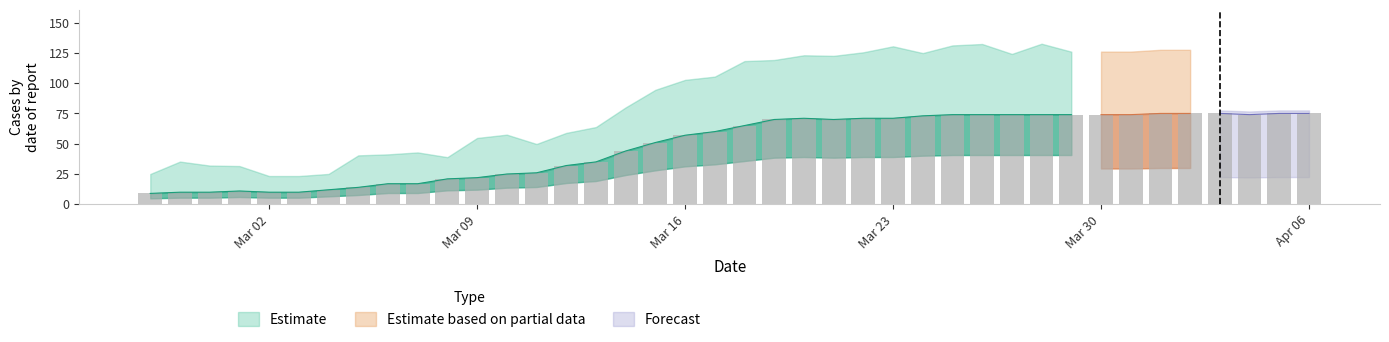

List the labels in order of value, smallest first.

2020-02-27, 2020-02-28, 2020-02-29, 2020-03-02, 2020-03-03, 2020-03-01, 2020-03-04, 2020-03-05, 2020-03-06, 2020-03-07, 2020-03-08, 2020-03-09, 2020-03-10, 2020-03-11, 2020-03-12, 2020-03-13, 2020-03-14, 2020-03-15, 2020-03-16, 2020-03-17, 2020-03-18, 2020-03-19, 2020-03-21, 2020-03-20, 2020-03-22, 2020-03-23, 2020-03-24, 2020-03-25, 2020-03-26, 2020-03-27, 2020-03-28, 2020-03-29, 2020-03-30, 2020-03-31, 2020-04-04, 2020-04-01, 2020-04-02, 2020-04-03, 2020-04-05, 2020-04-06